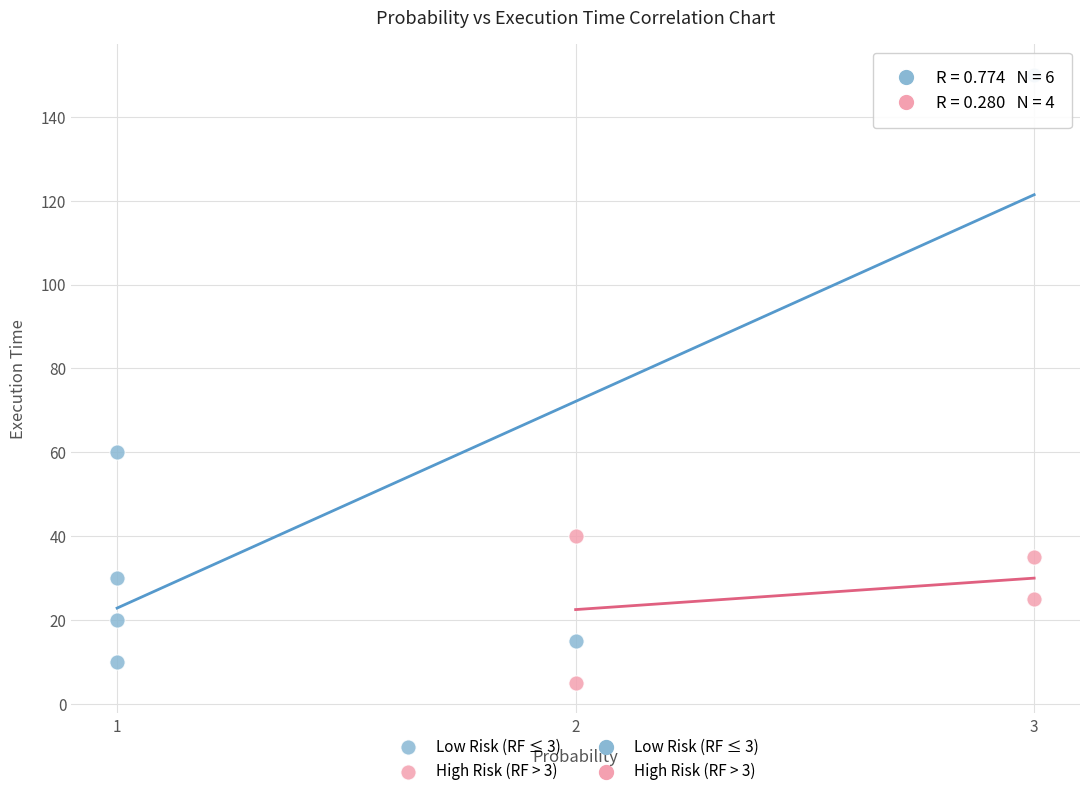

Which series has the largest Y range (max minus min)?

Low Risk (RF ≤ 3)